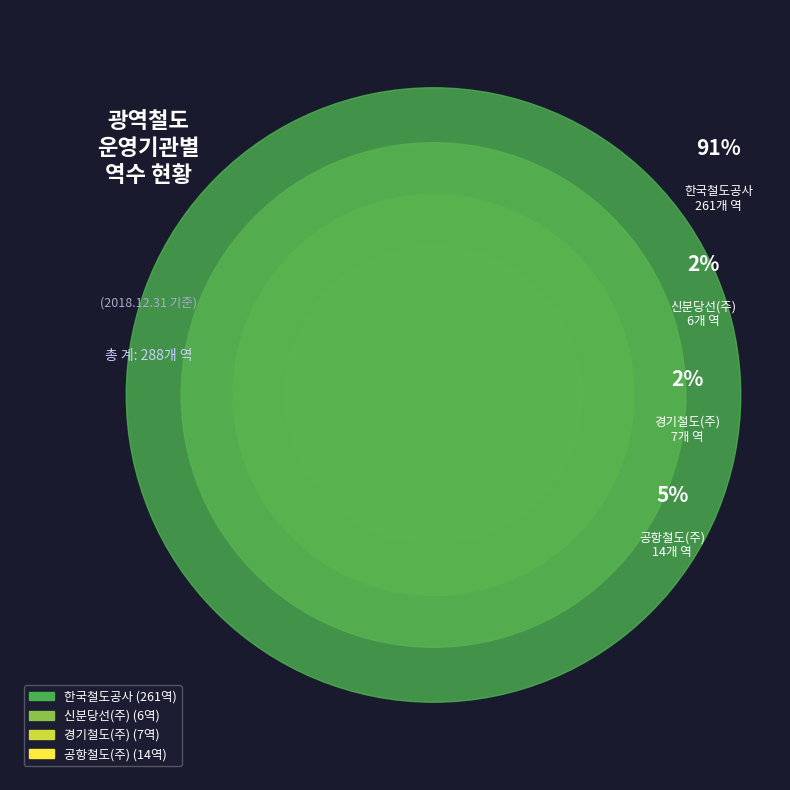

How many segments does this pie chart have?

4